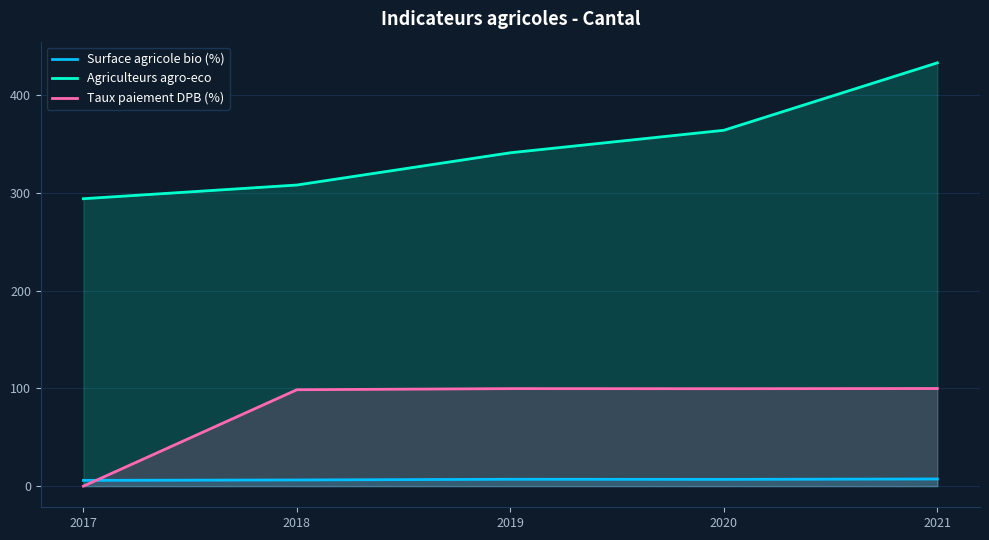

What is the value of the Agriculteurs agro-eco point at the 3rd from the left?

341.0